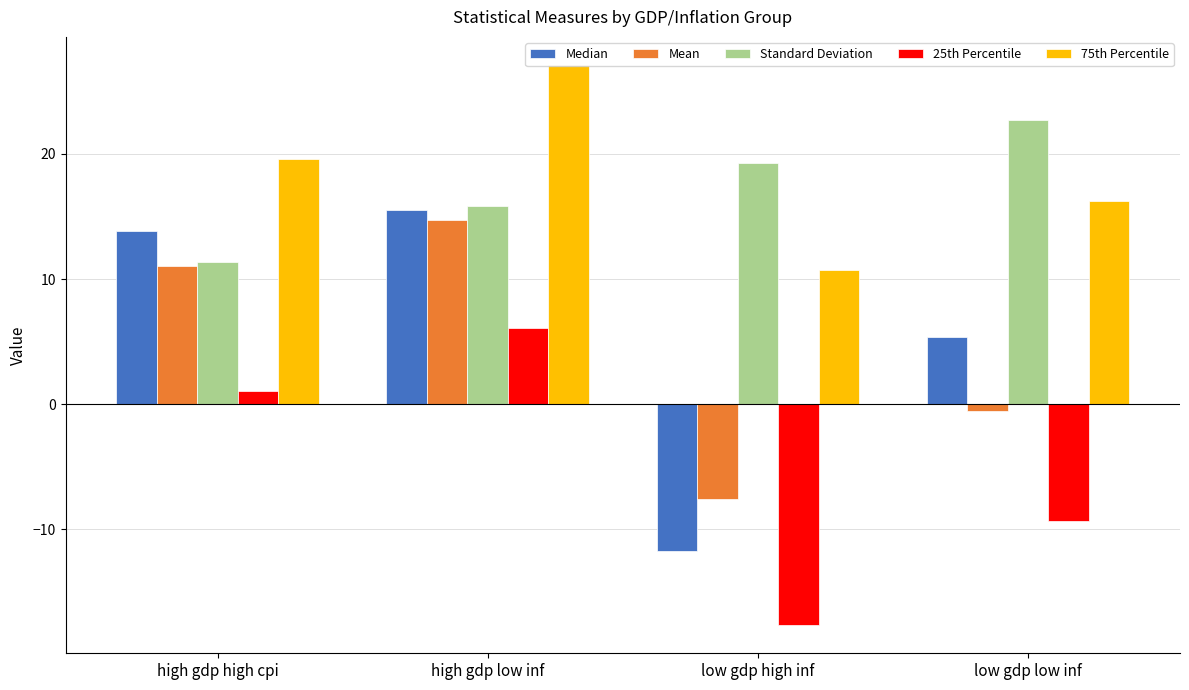

What is the average value of the Median series?

5.8